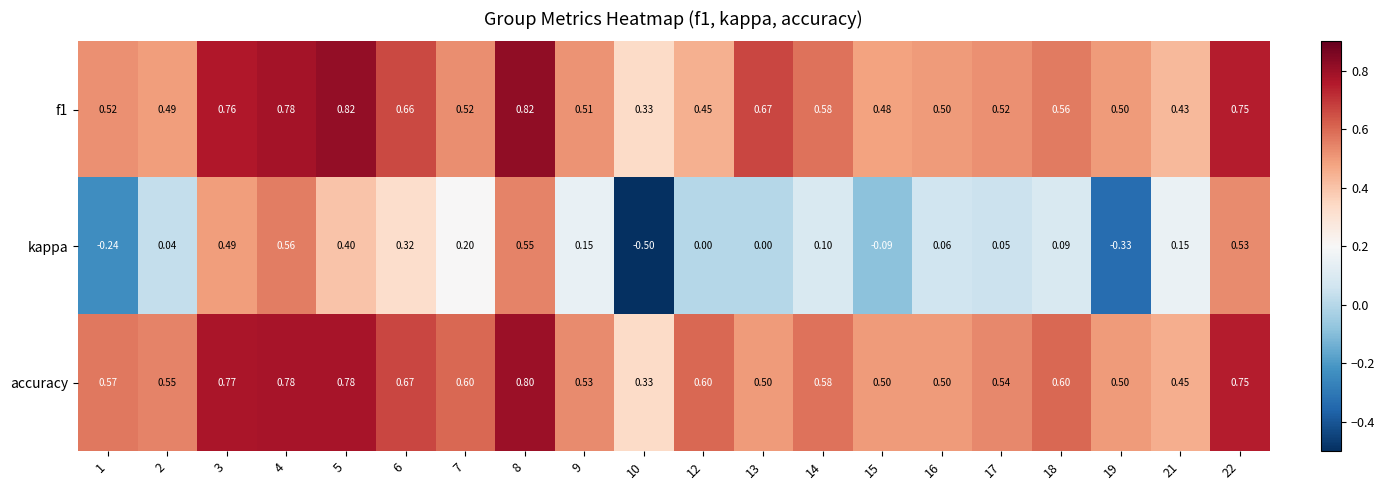

Which series has the largest range (max minus min)?

kappa